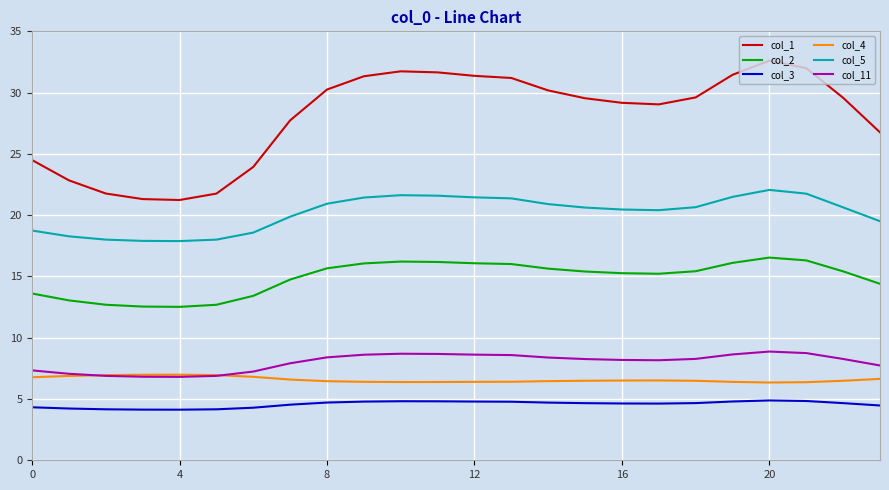

Which series has the widest spread of values?

col_1